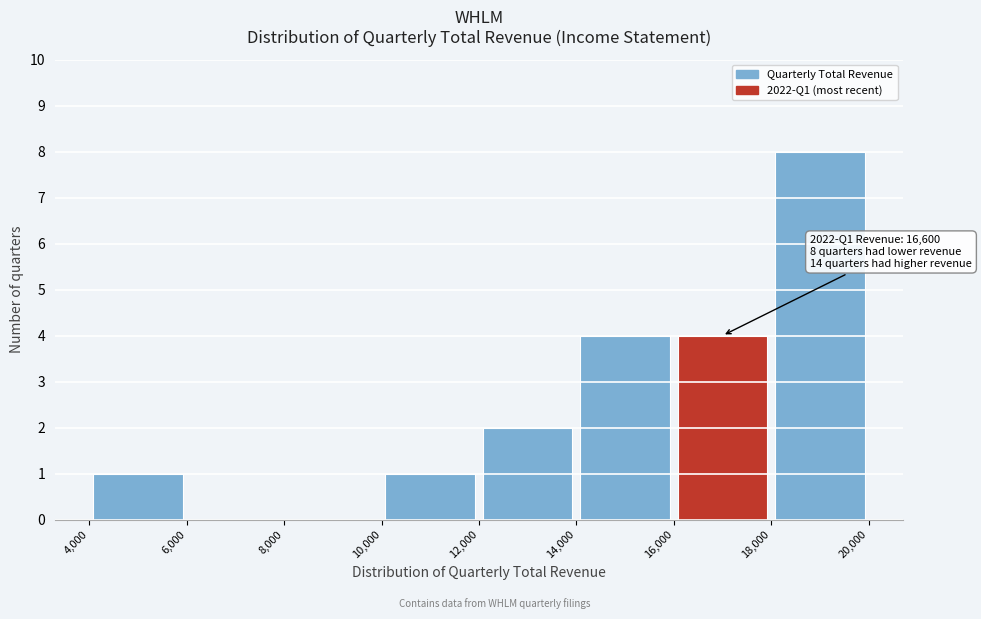

Which range on the x-axis has the tallest bar?

18,000 to 20,000